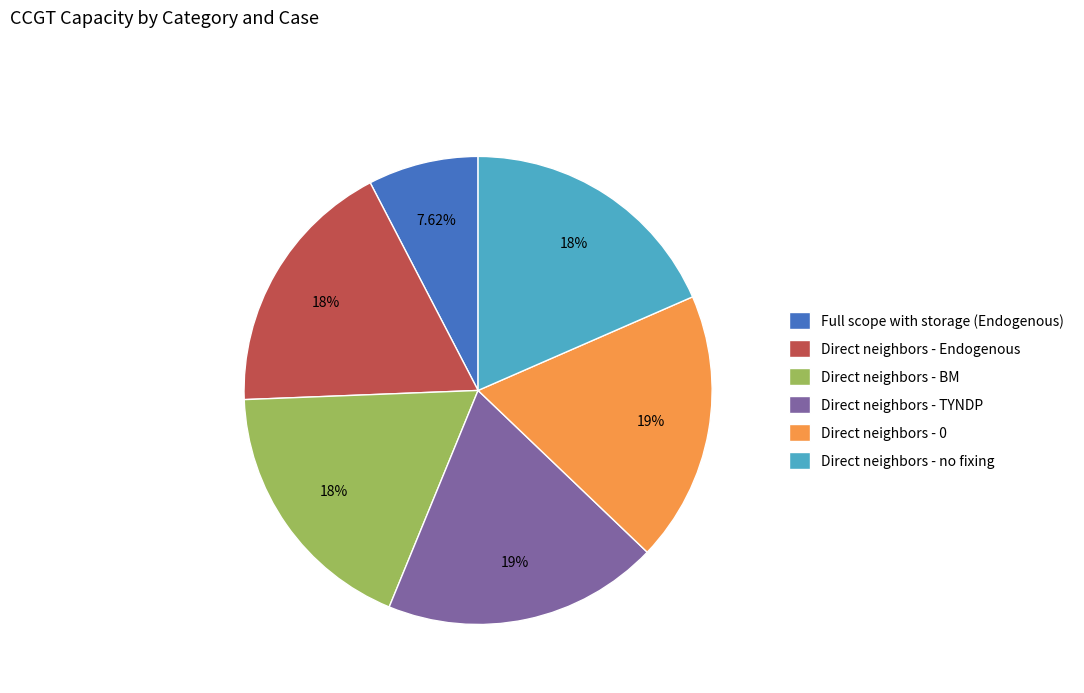

Between Direct neighbors - BM and Full scope with storage (Endogenous), which is larger?

Direct neighbors - BM